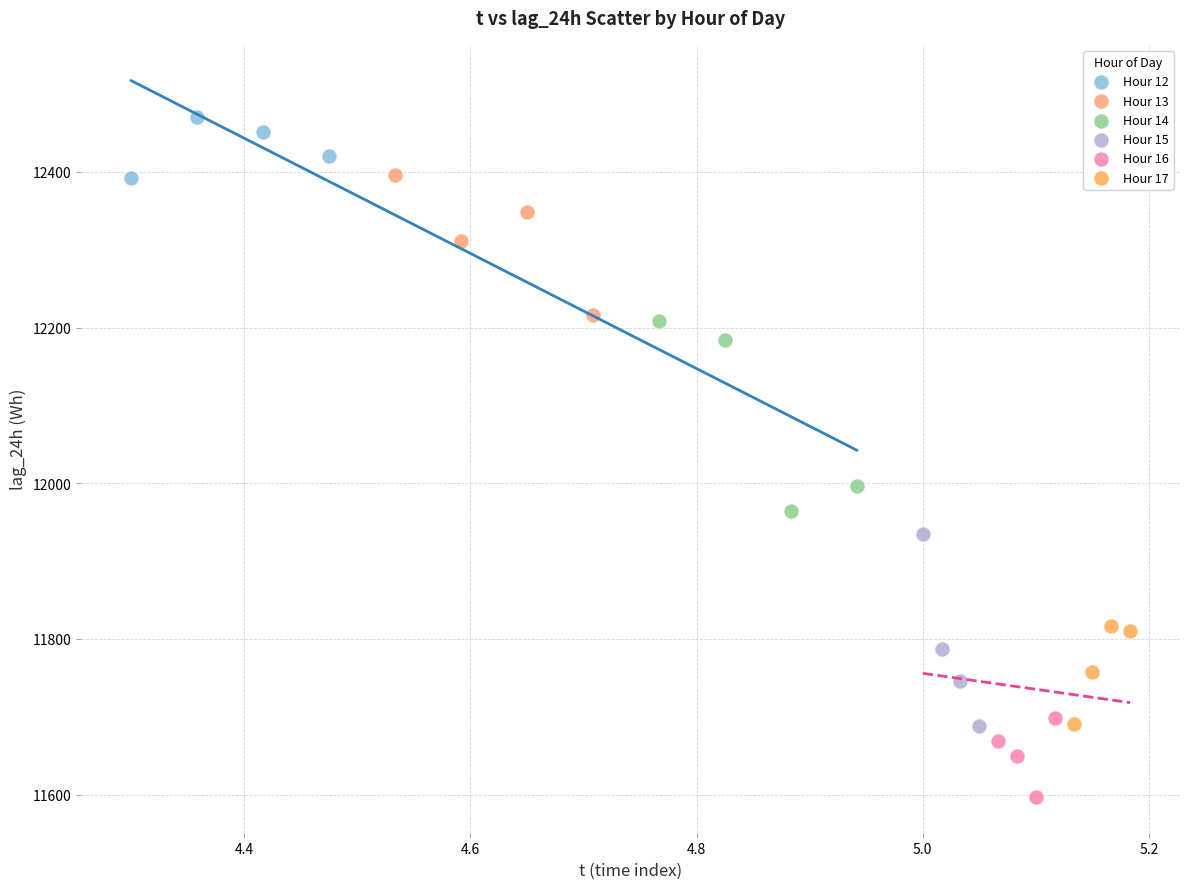

Which series reaches the minimum Y coordinate?

Hour 16